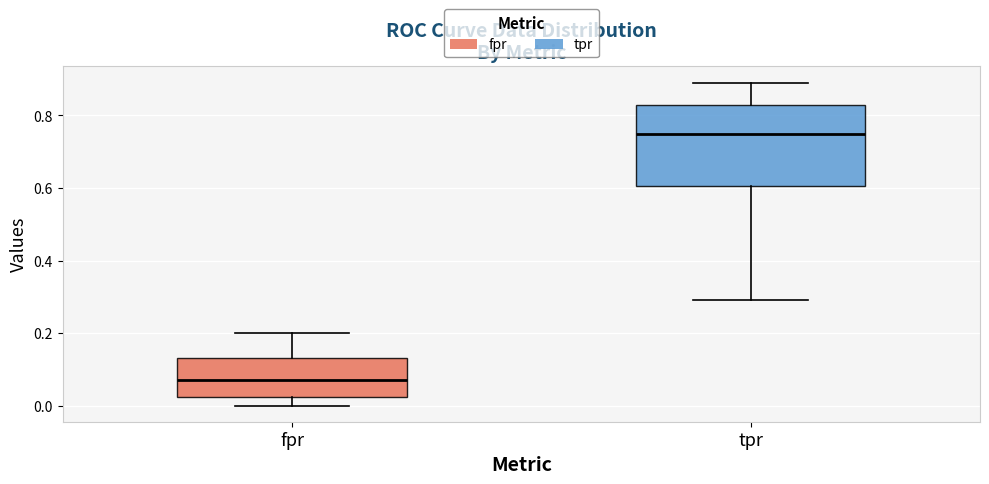

Reading left to right, read every box against the y-axis: the position of its median line, the range the box covers, and the ends of its whiskers. The values are not printed on the chart, so give them approximately, as read against the axis.

fpr: median 0.06, box 0.02 to 0.14, whiskers 0.00 to 0.20
tpr: median 0.76, box 0.60 to 0.82, whiskers 0.30 to 0.90